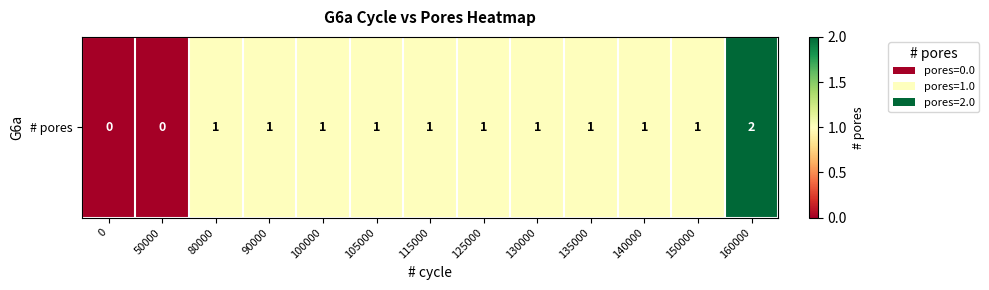

Between 105000 and 130000, which is larger?

105000